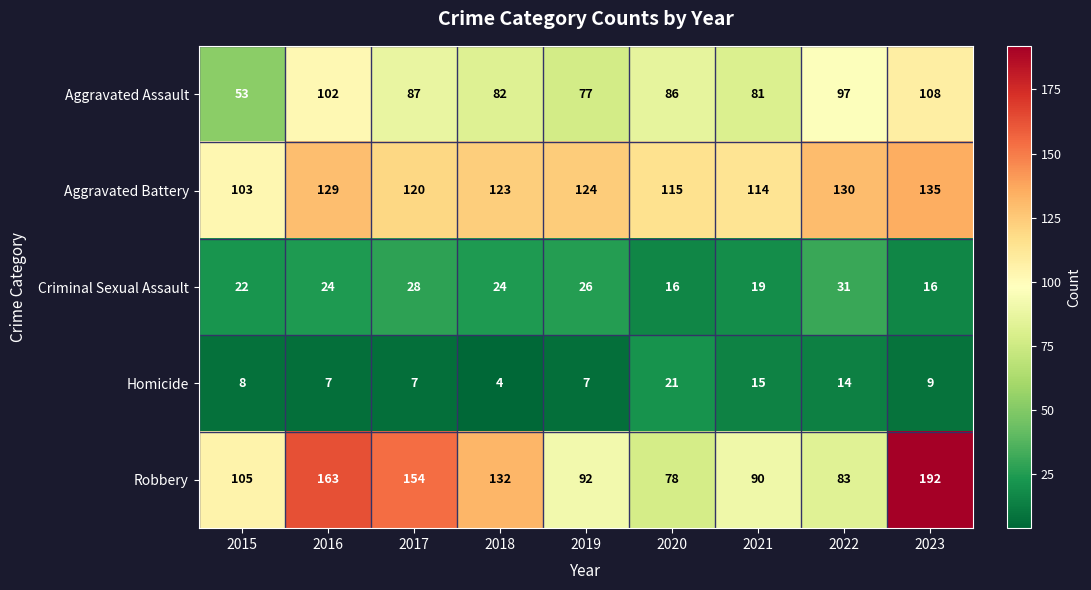

What is the sum of all Homicide values?

92